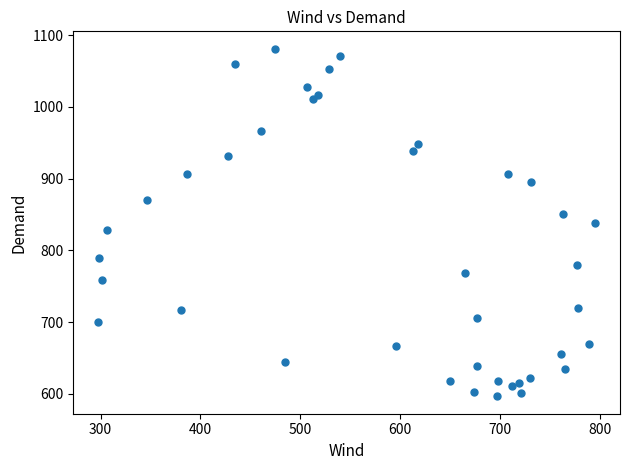

What is the range of Y values (max minus min)?

484.6